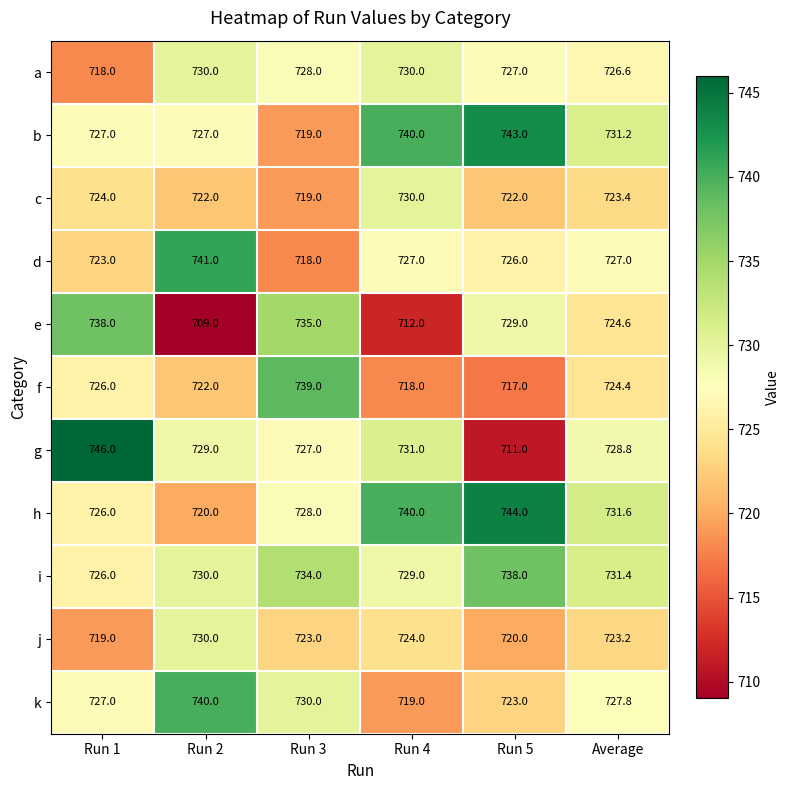

What is the difference between the e values at Run 1 and Run 5?

9.0